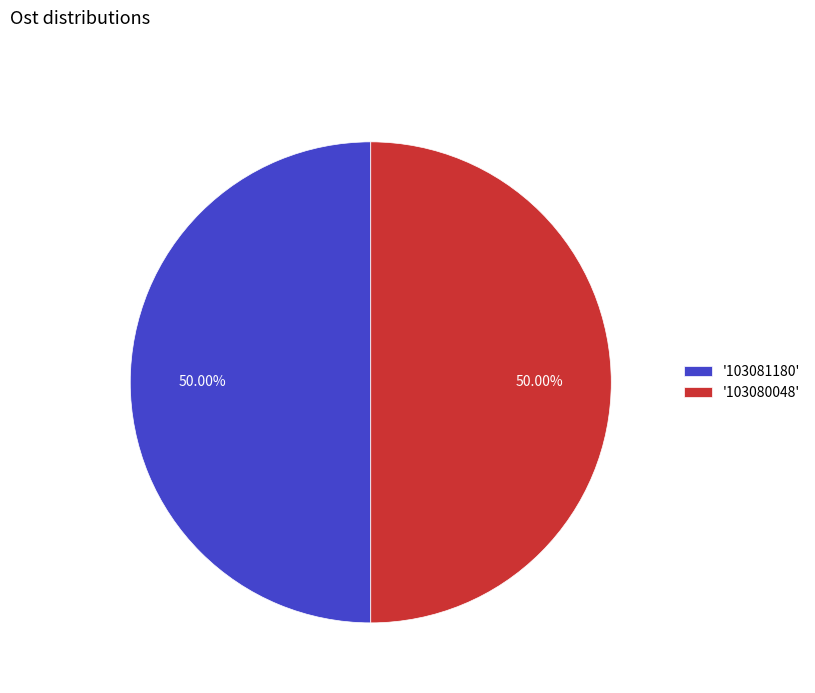

Do '103080048' and '103081180' together represent more than half of the pie?

Yes